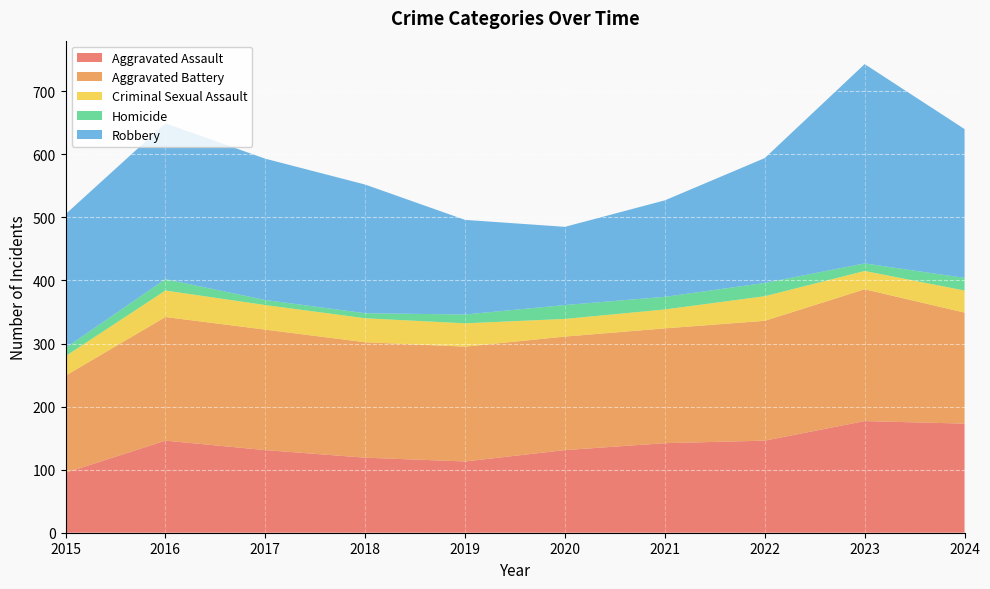

Reading left to right, list all the values displayed in this chart.

Aggravated Assault: 95	146	131	119	113	131	142	146	177	173
Aggravated Battery: 154	196	191	183	182	180	182	190	209	176
Criminal Sexual Assault: 31	42	39	38	37	28	30	39	29	35
Homicide: 13	18	8	8	14	22	20	21	12	20
Robbery: 212	247	224	204	150	124	153	198	316	236